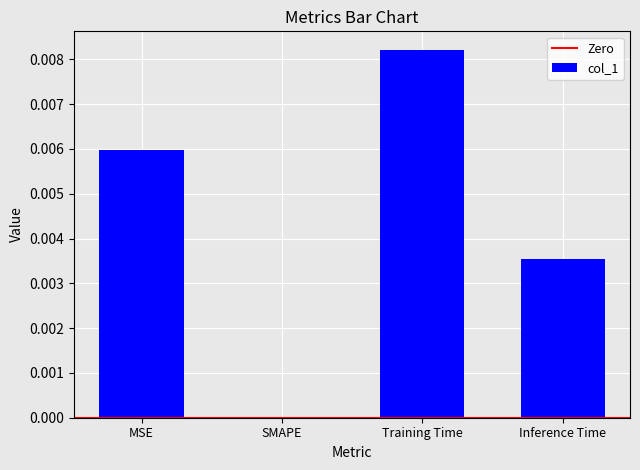

True or false: the data shows 0.0 at Training Time.

True